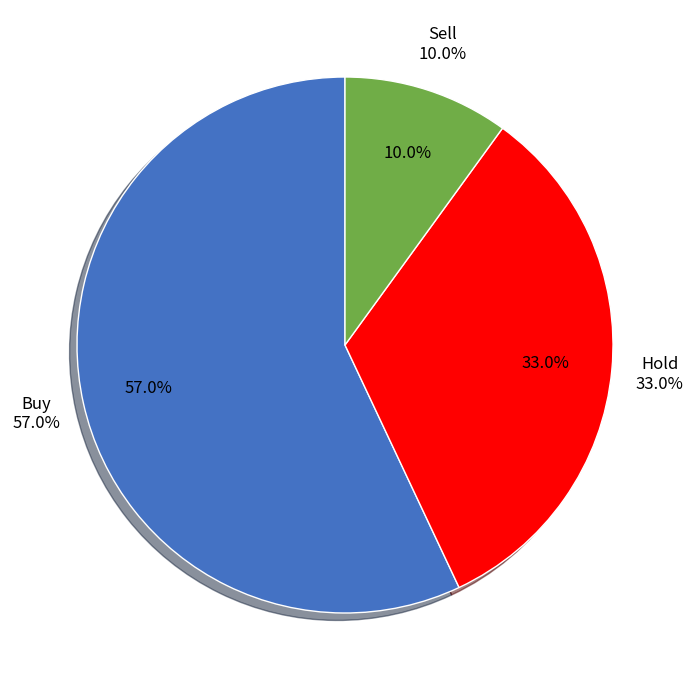

To the nearest percent, what is the difference between the Sell and Hold slice percentages?

23%